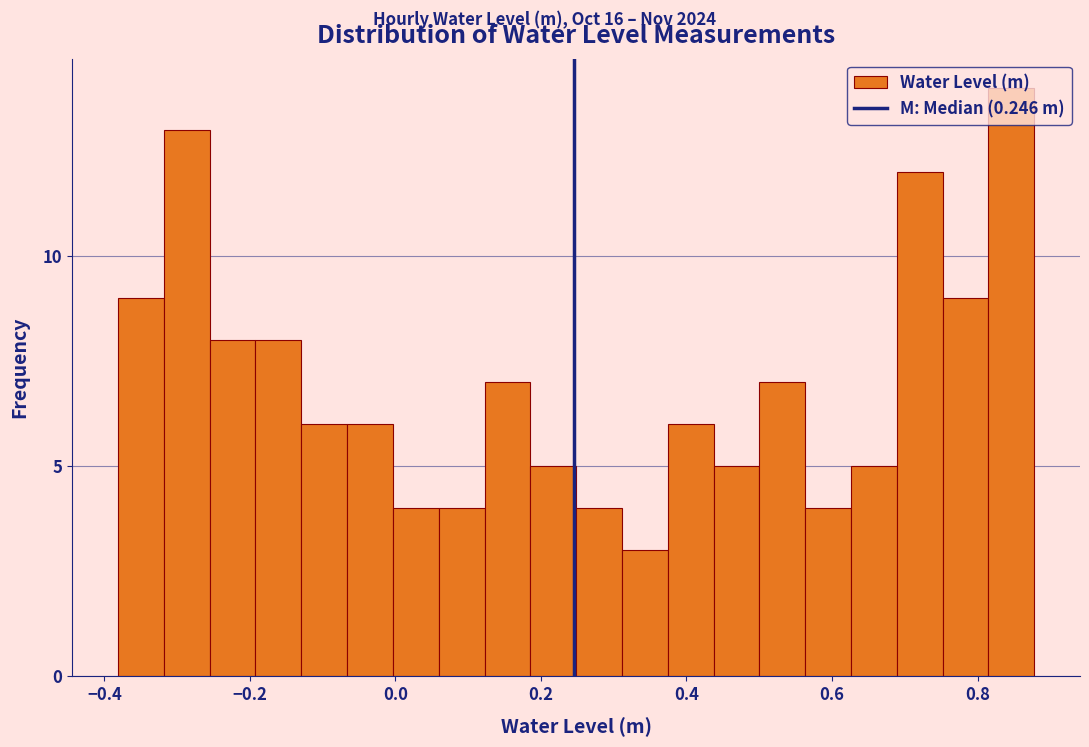

Read against the x-axis, roughly where is the centre of the tallest bar?

0.84